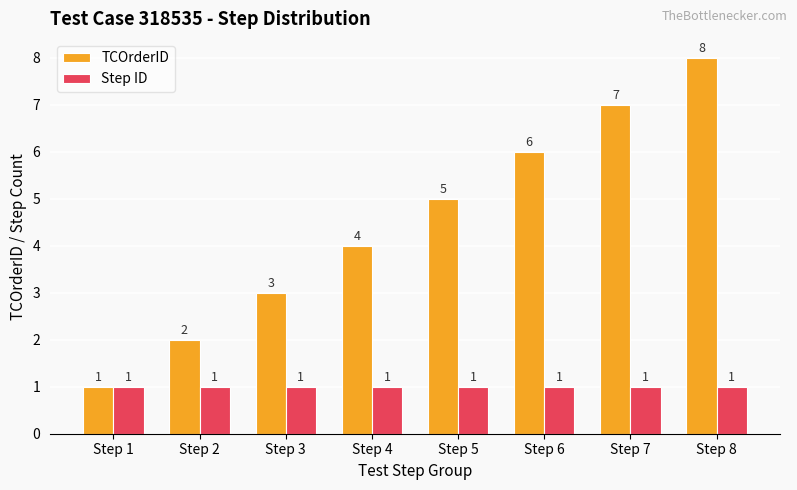

Reading left to right, extract all data points from this chart.

TCOrderID: 1	2	3	4	5	6	7	8
Step ID: 1	1	1	1	1	1	1	1